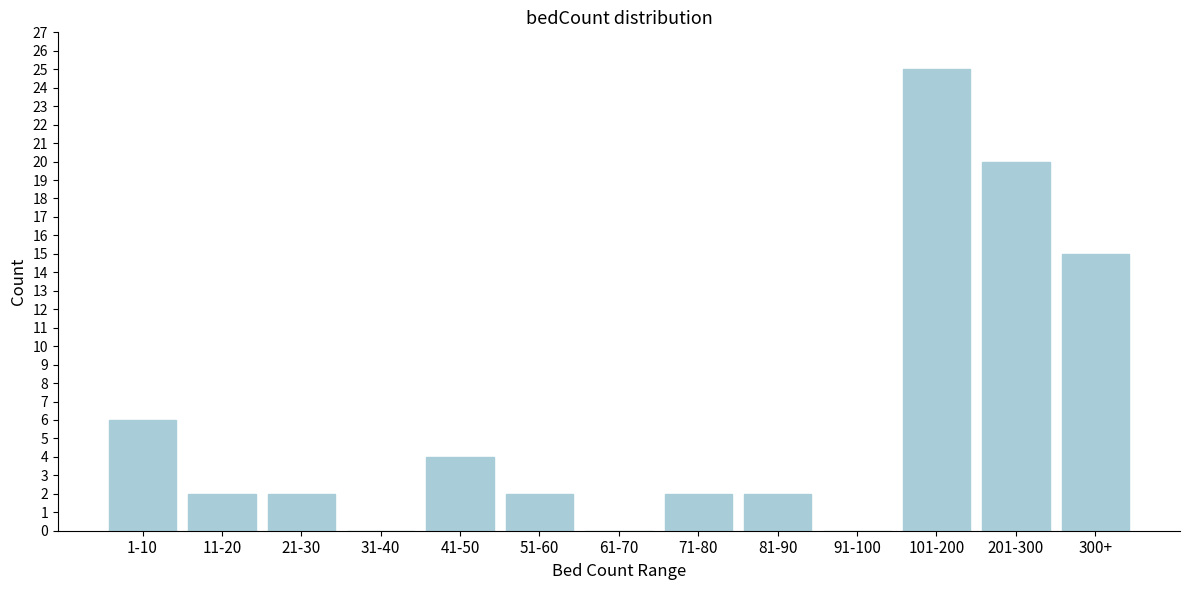

Reading right to left, transcribe all the data shown in this chart.

300+=15	201-300=20	101-200=25	91-100=0	81-90=2	71-80=2	61-70=0	51-60=2	41-50=4	31-40=0	21-30=2	11-20=2	1-10=6